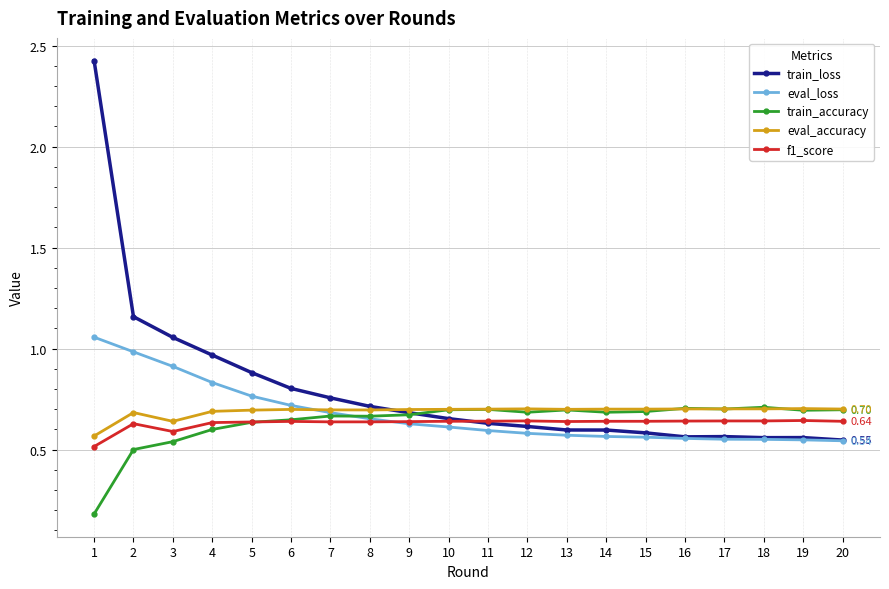

What is the difference between the maximum and second lowest values in the train_accuracy series?

0.2